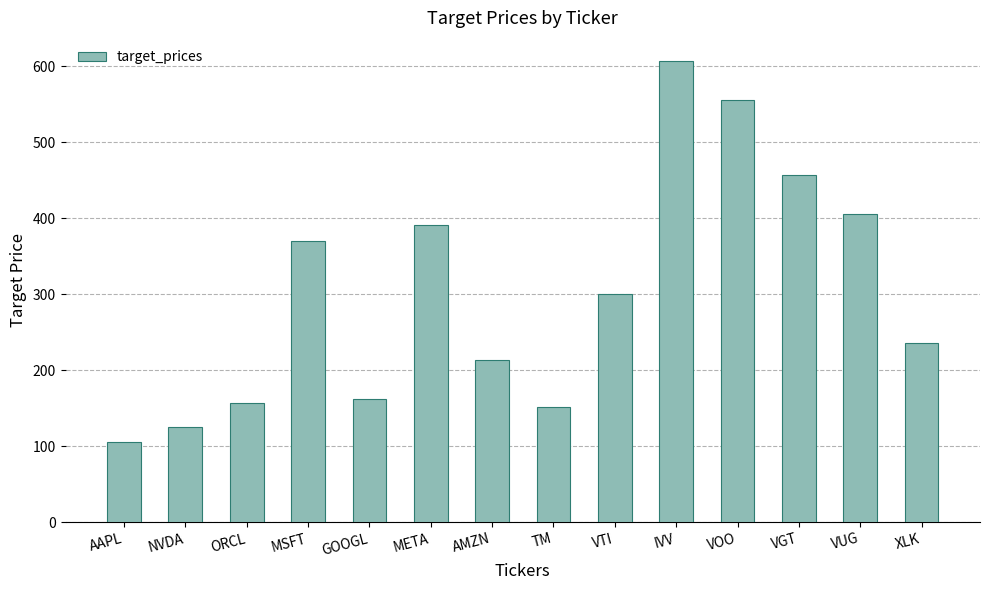

Which label corresponds to the largest value in the chart?

IVV